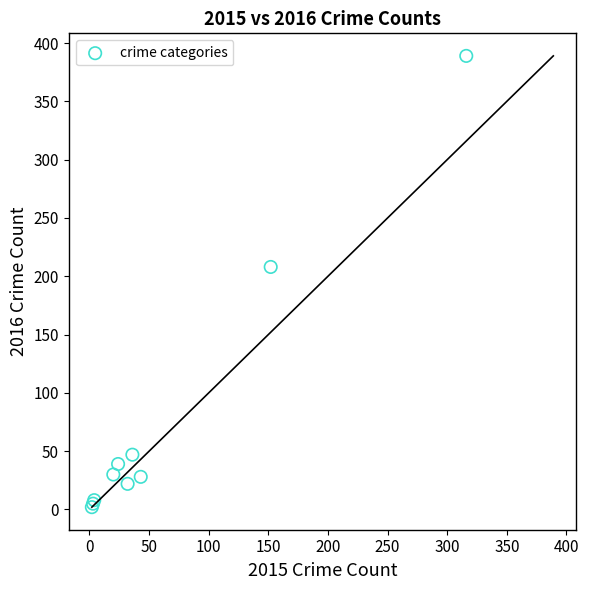

What Y value in the scatter plot is closest to 195?

208